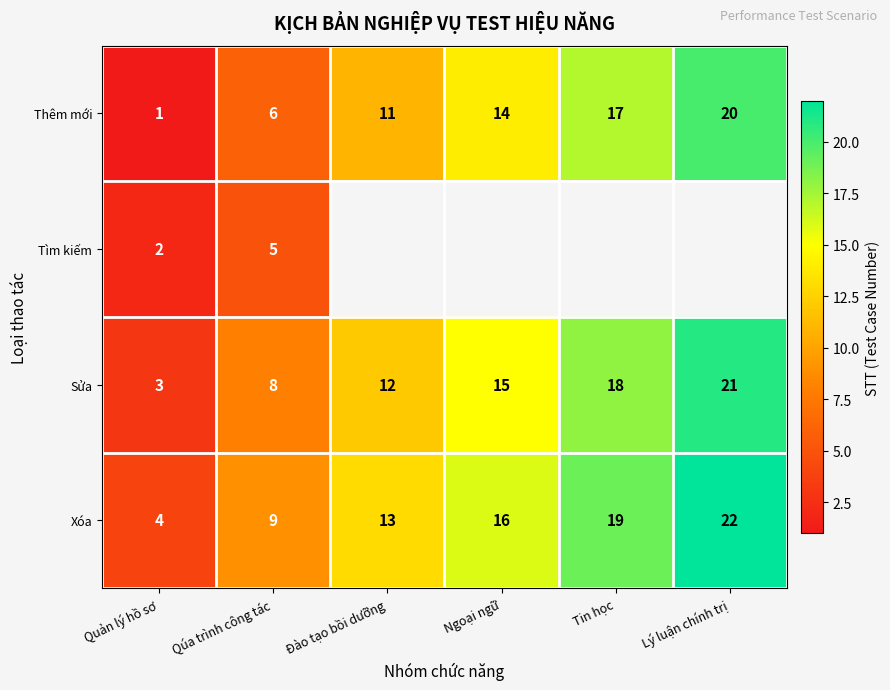

What is the difference between the Sửa values at Quản lý hồ sơ and Qúa trình công tác?

5